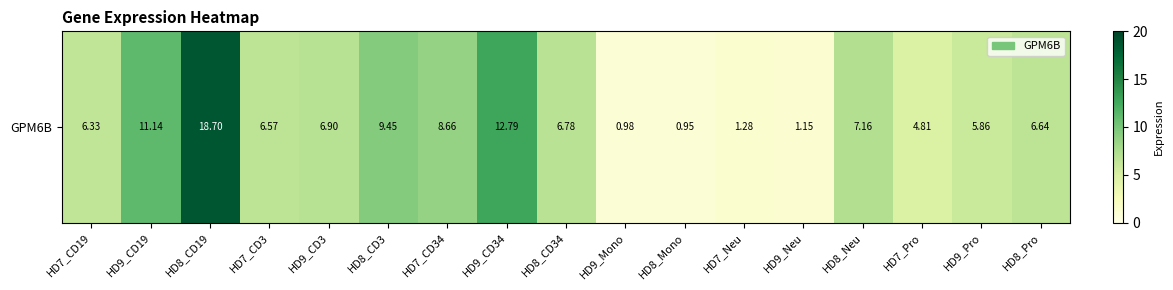

What is the maximum value shown in the chart?

18.7